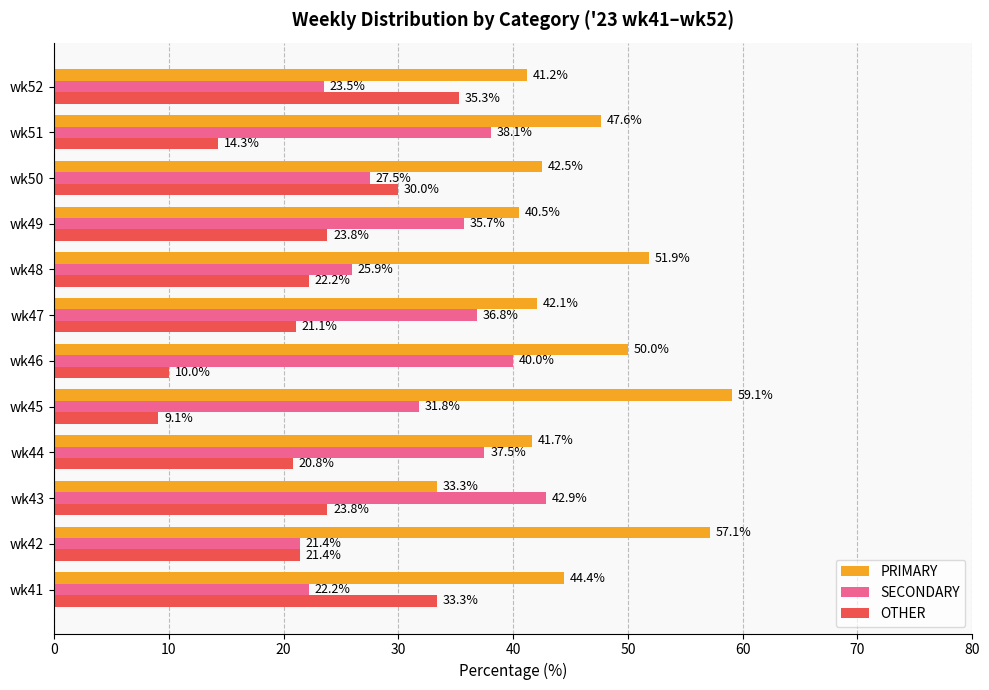

What are all the series names shown in the legend?

PRIMARY, SECONDARY, OTHER